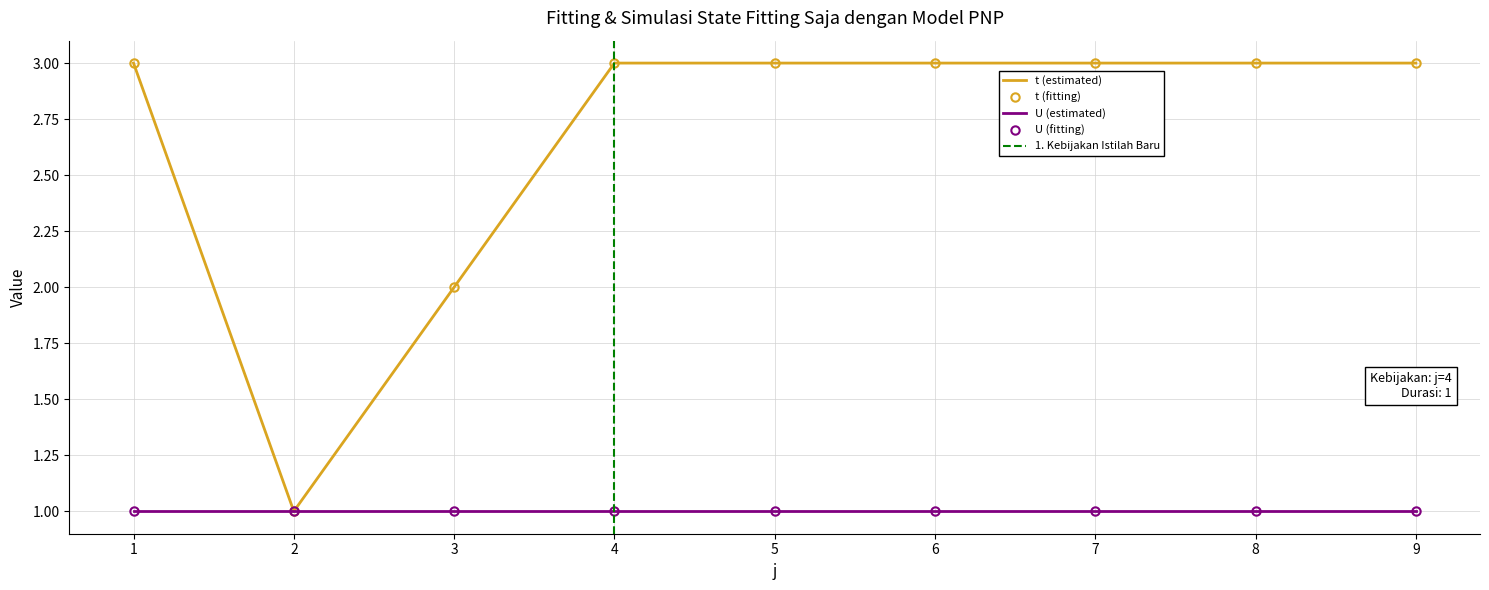

Is this an area chart (filled region under the line)?

No